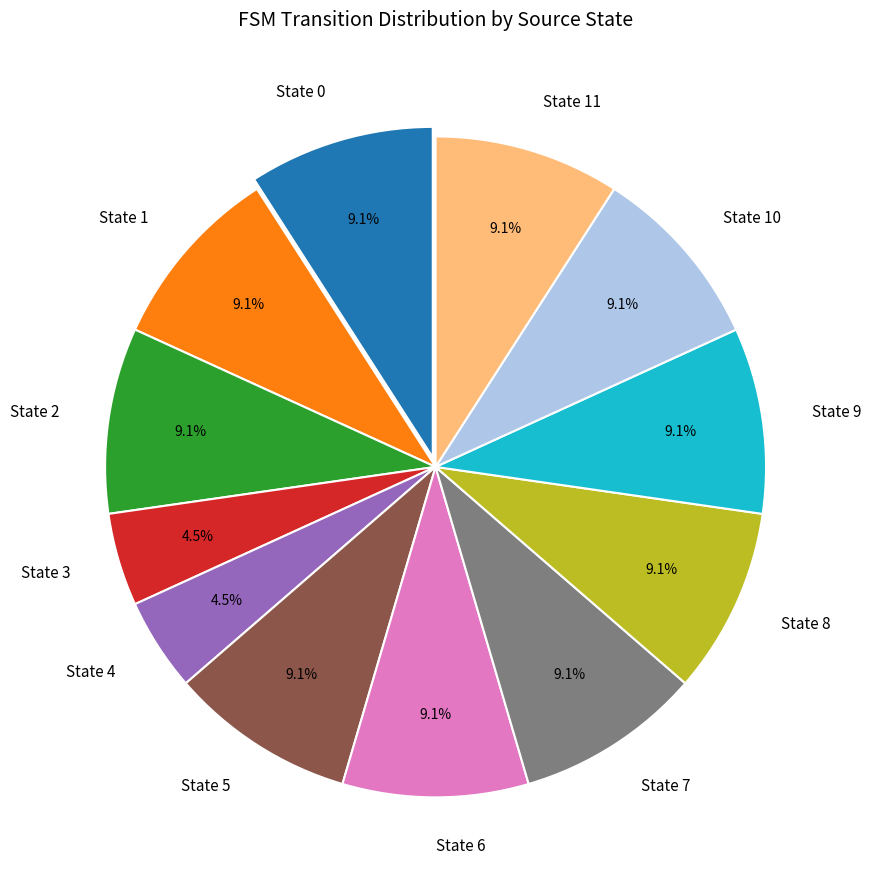

The State 6 slice represents 9% of the pie. True or false?

True